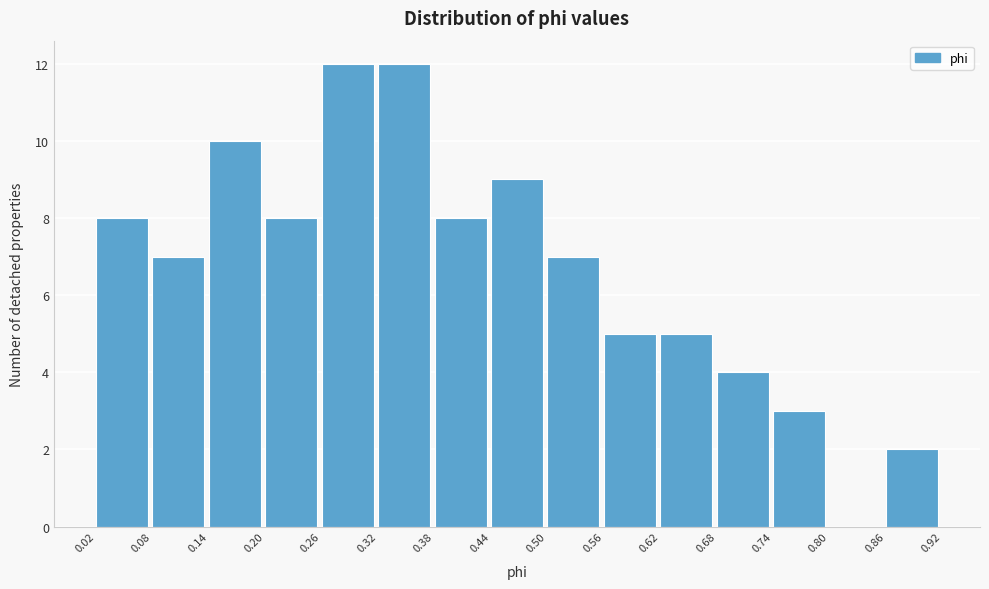

What is the height of the bar covering 0.50 to 0.56 on the x-axis? The values are not printed on the chart, so give them approximately, as read against the axis.

7